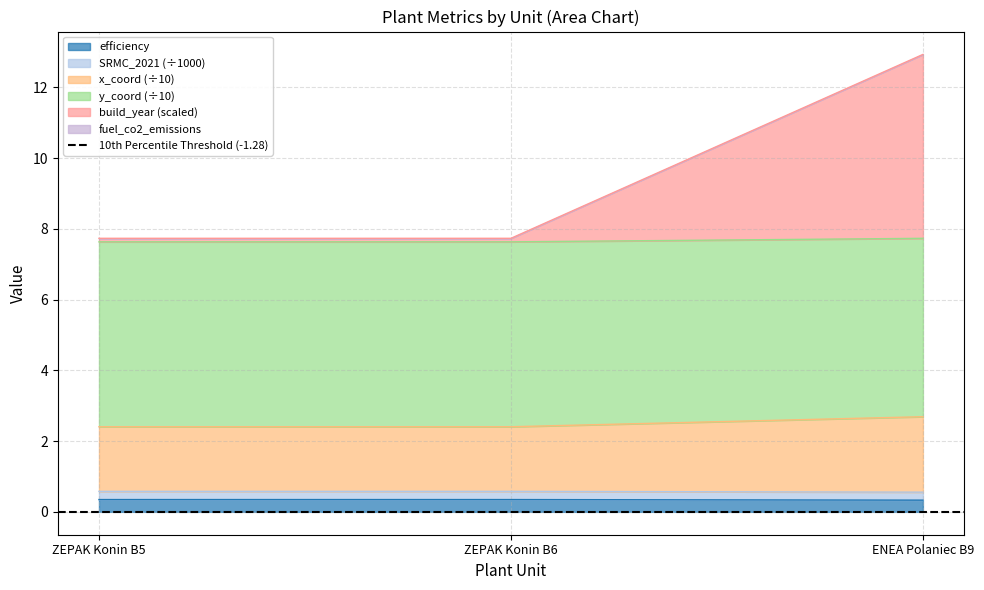

The build_year series shows 0.9 at ENEA Polaniec B9. True or false?

False